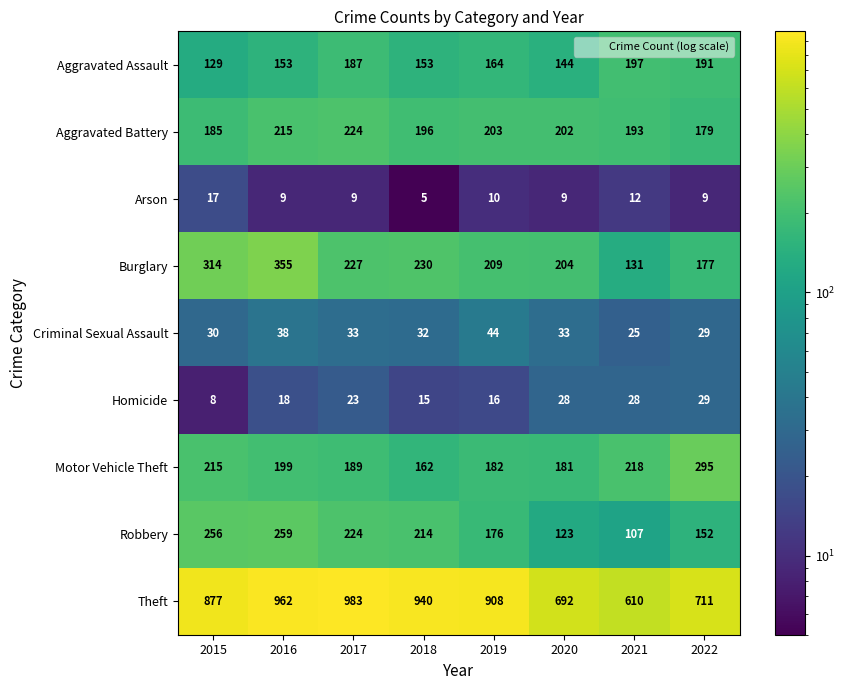

At which category does the chart reach its minimum across all series?

2018